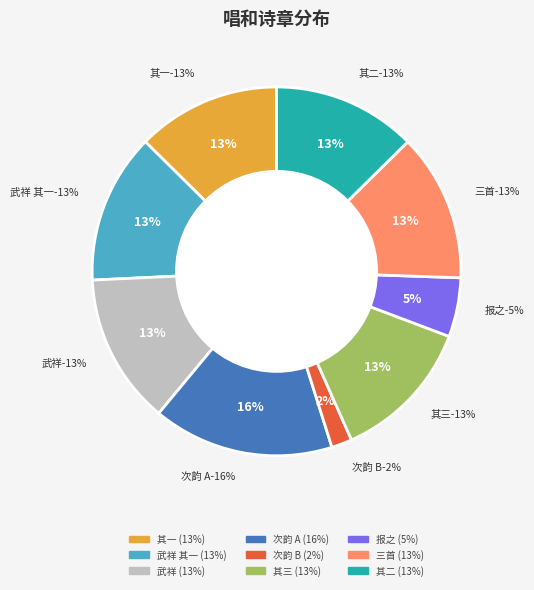

Count the number of slices in the pie.

9